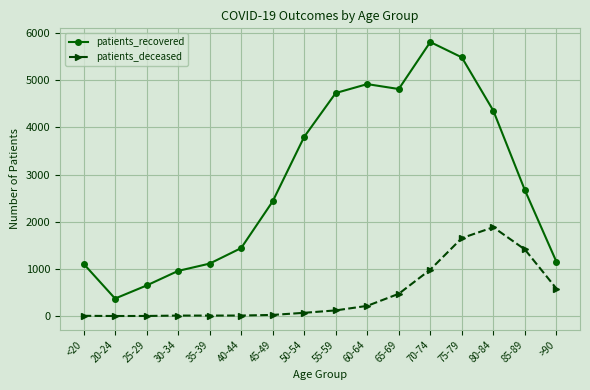

True or false: patients_deceased and patients_recovered cross at least once.

False